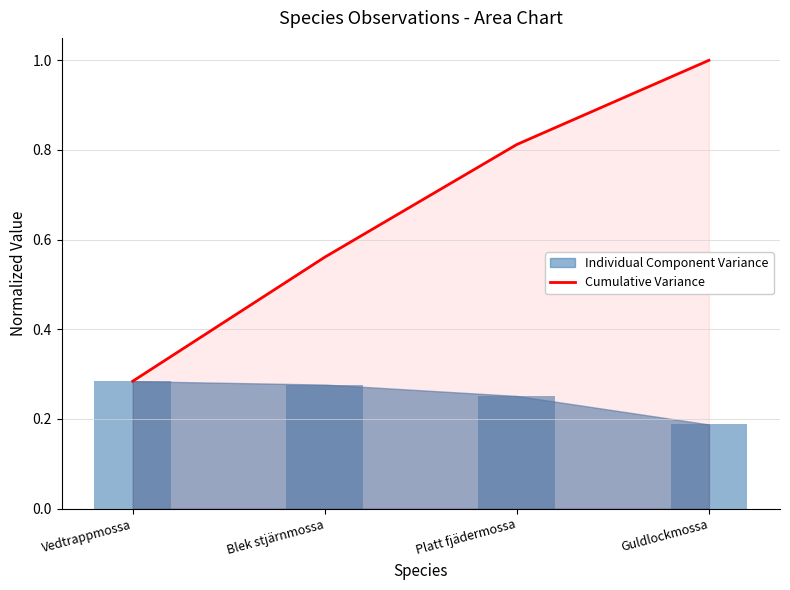

True or false: Cumulative Variance has a value of 0.4 at Vedtrappmossa.

False